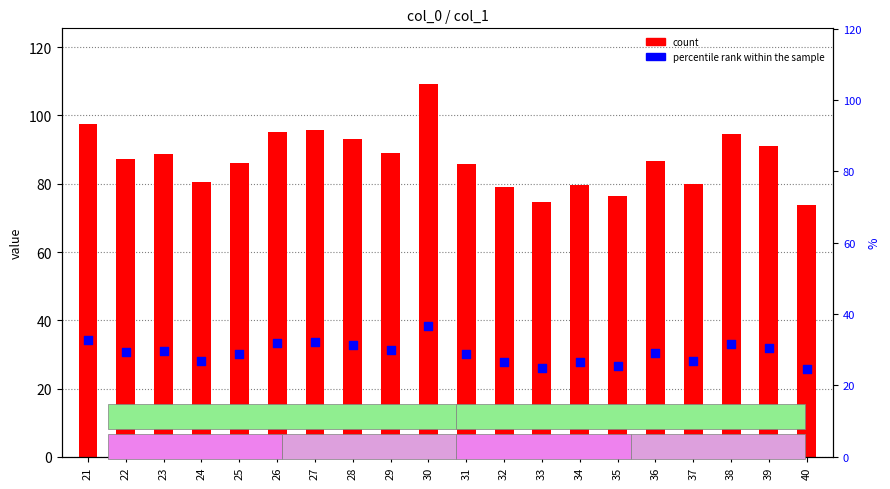

At how many categories does at least one series exceed 31?

20